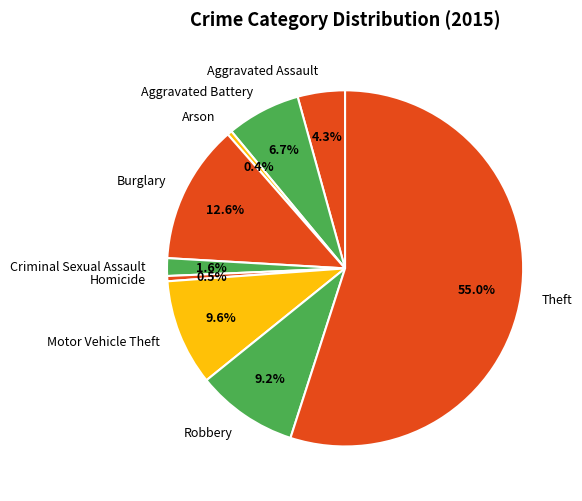

To the nearest percent, what percentage of the pie is Motor Vehicle Theft?

10%